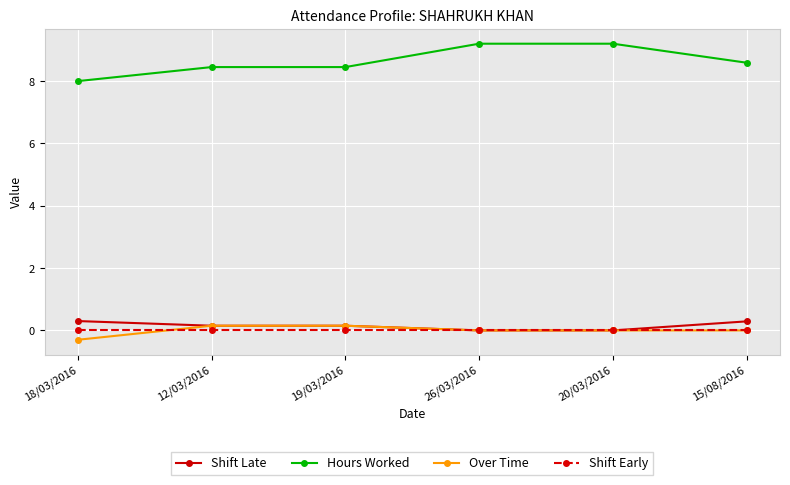

Where do Shift Early and Over Time first cross each other?

18/03/2016 and 12/03/2016